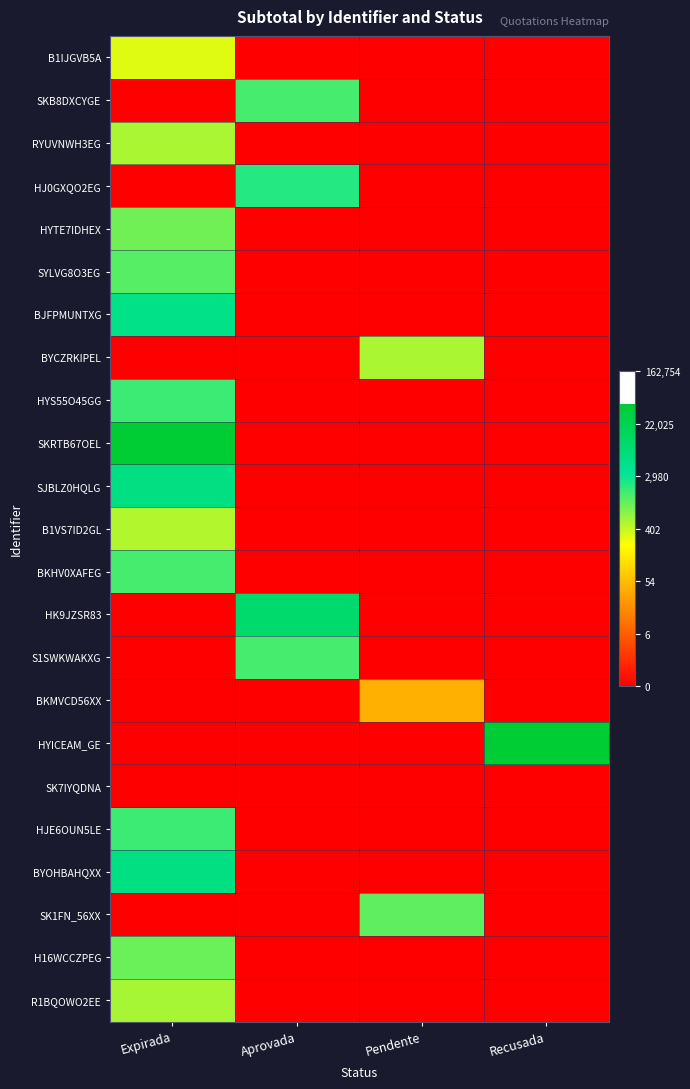

Reading left to right, list all the values displayed in this chart.

B1IJGVB5A: Expirada=5.7	Aprovada=0.0	Pendente=0.0	Recusada=0.0
SKB8DXCYGE: Expirada=0.0	Aprovada=7.3	Pendente=0.0	Recusada=0.0
RYUVNWH3EG: Expirada=6.3	Aprovada=0.0	Pendente=0.0	Recusada=0.0
HJ0GXQO2EG: Expirada=0.0	Aprovada=7.7	Pendente=0.0	Recusada=0.0
HYTE7IDHEX: Expirada=6.9	Aprovada=0.0	Pendente=0.0	Recusada=0.0
SYLVG8O3EG: Expirada=7.2	Aprovada=0.0	Pendente=0.0	Recusada=0.0
BJFPMUNTXG: Expirada=8.5	Aprovada=0.0	Pendente=0.0	Recusada=0.0
BYCZRKIPEL: Expirada=0.0	Aprovada=0.0	Pendente=6.3	Recusada=0.0
HYS55O45GG: Expirada=7.4	Aprovada=0.0	Pendente=0.0	Recusada=0.0
SKRTB67OEL: Expirada=10.8	Aprovada=0.0	Pendente=0.0	Recusada=0.0
SJBLZ0HQLG: Expirada=8.7	Aprovada=0.0	Pendente=0.0	Recusada=0.0
B1VS7ID2GL: Expirada=6.2	Aprovada=0.0	Pendente=0.0	Recusada=0.0
BKHV0XAFEG: Expirada=7.3	Aprovada=0.0	Pendente=0.0	Recusada=0.0
HK9JZSR83: Expirada=0.0	Aprovada=9.2	Pendente=0.0	Recusada=0.0
S1SWKWAKXG: Expirada=0.0	Aprovada=7.3	Pendente=0.0	Recusada=0.0
BKMVCD56XX: Expirada=0.0	Aprovada=0.0	Pendente=3.7	Recusada=0.0
HYICEAM_GE: Expirada=0.0	Aprovada=0.0	Pendente=0.0	Recusada=10.8
SK7IYQDNA: Expirada=0.0	Aprovada=0.0	Pendente=0.0	Recusada=0.0
HJE6OUN5LE: Expirada=7.4	Aprovada=0.0	Pendente=0.0	Recusada=0.0
BYOHBAHQXX: Expirada=8.7	Aprovada=0.0	Pendente=0.0	Recusada=0.0
SK1FN_56XX: Expirada=0.0	Aprovada=0.0	Pendente=7.1	Recusada=0.0
H16WCCZPEG: Expirada=7.0	Aprovada=0.0	Pendente=0.0	Recusada=0.0
R1BQOWO2EE: Expirada=6.3	Aprovada=0.0	Pendente=0.0	Recusada=0.0